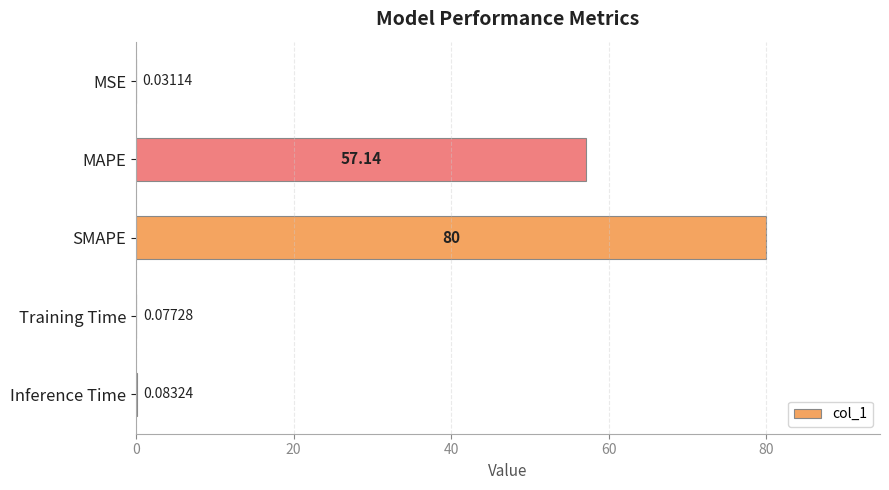

What is the change in value from MAPE to SMAPE?

+22.9